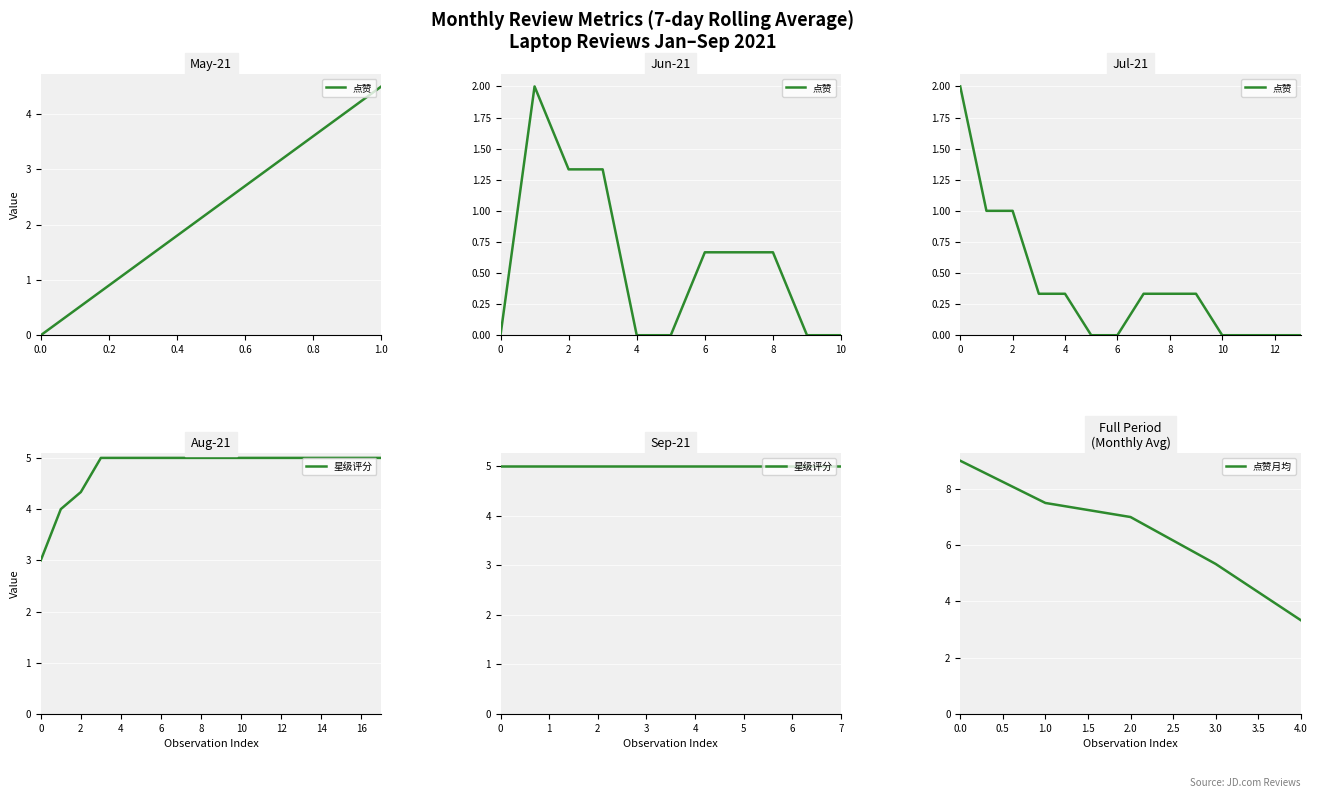

Is it true that 点赞月均 equals 15.0 at 0.0?

False